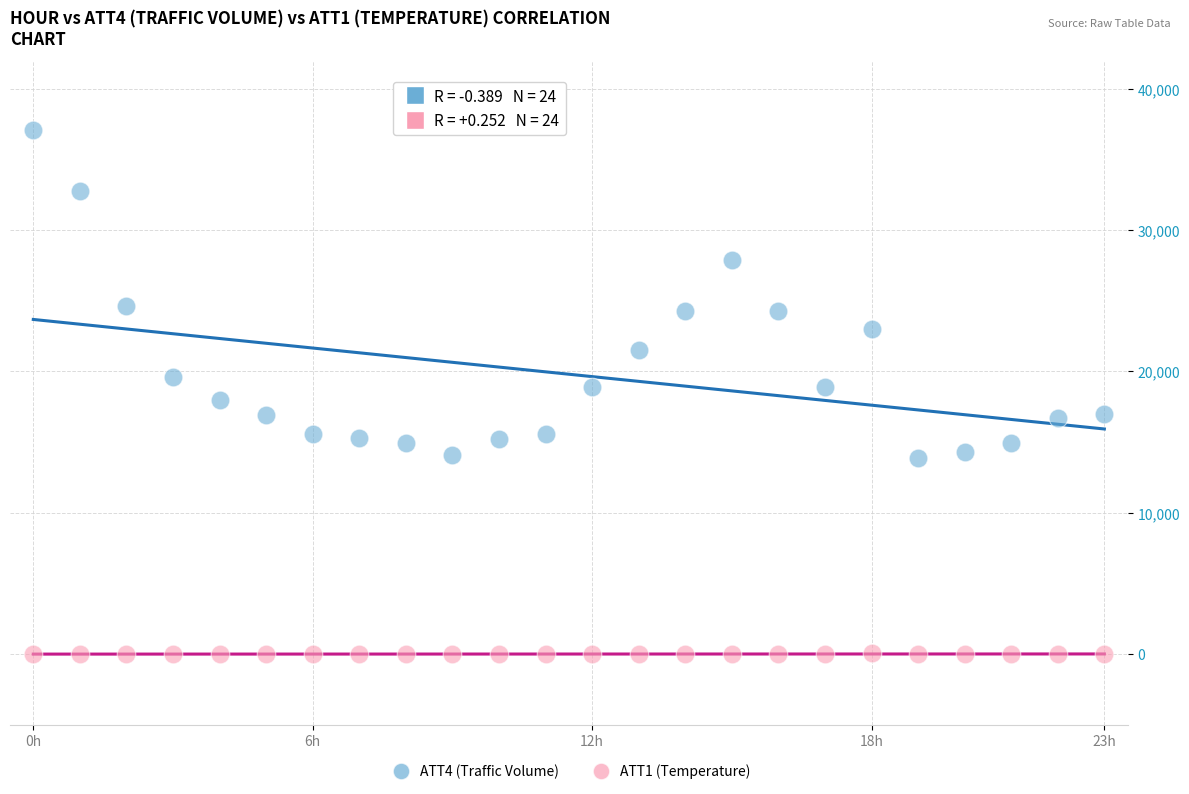

Across all data points, what is the range of Y values (max minus min)?

37110.0